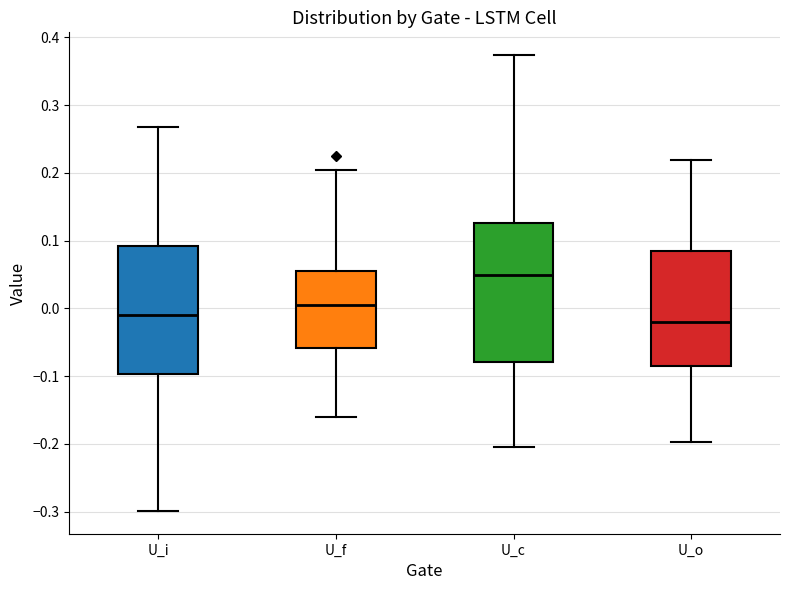

Where is the upper edge of the box for U_f on the y-axis? The values are not printed on the chart, so give them approximately, as read against the axis.

0.05